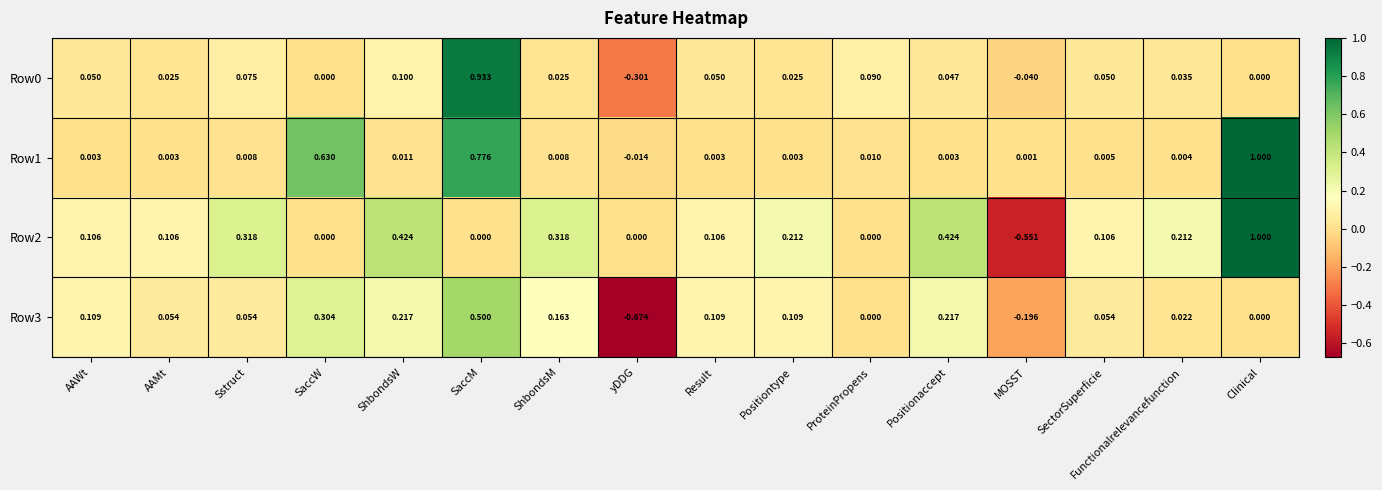

How many data points does each series have?

16